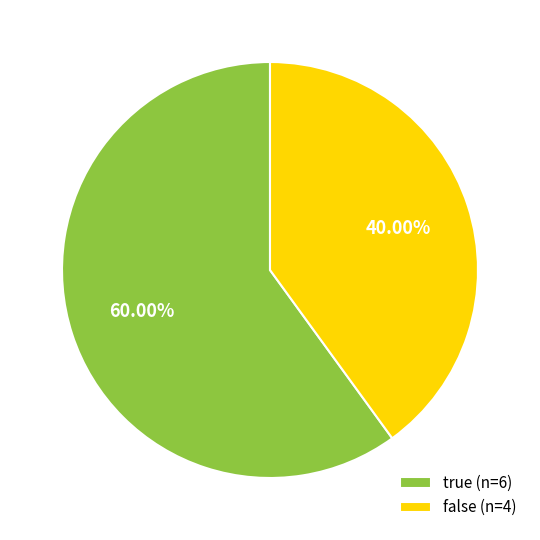

Which slice is the largest?

true